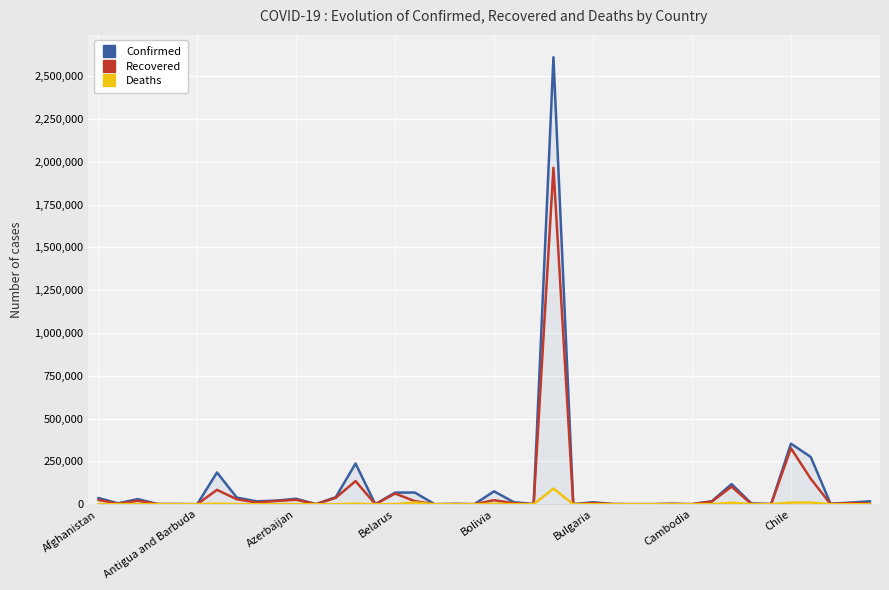

What is the maximum value shown in the chart?

2610102